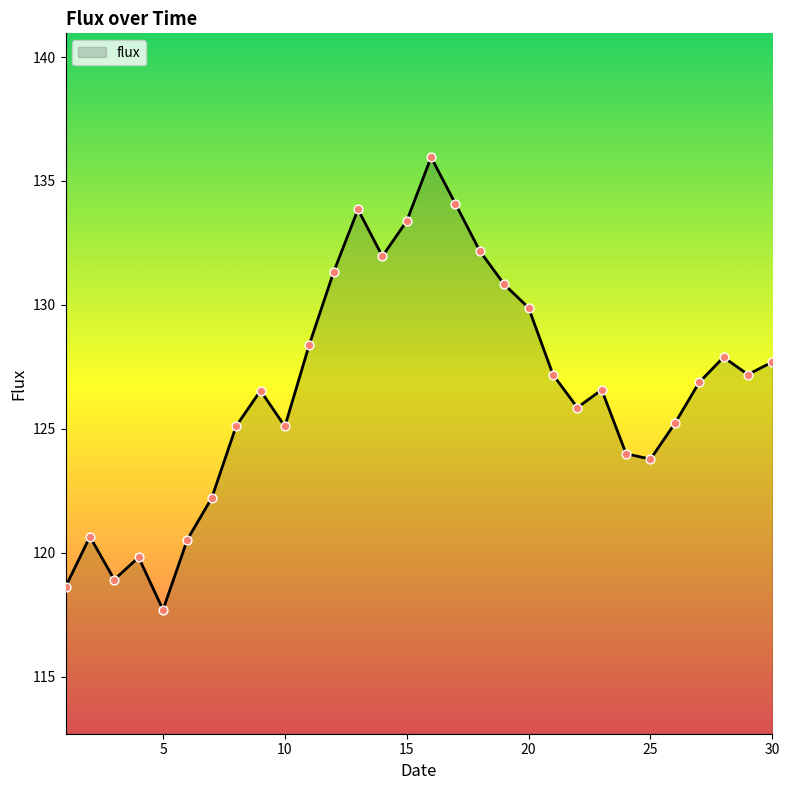

What is the minimum value shown in the chart?

117.7